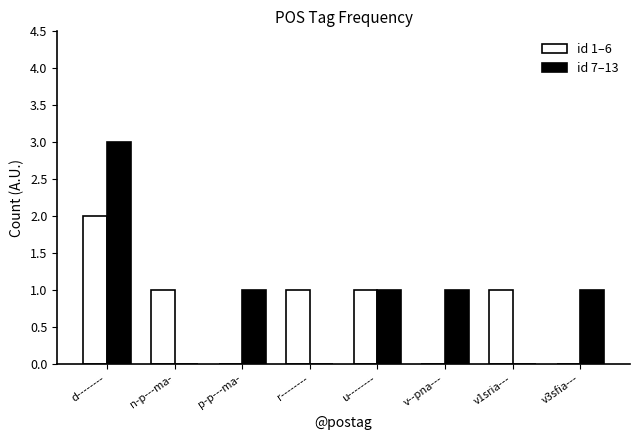

Is the value of id 1–6 at n-p---ma- greater than the value of id 7–13 at v1sria---?

Yes